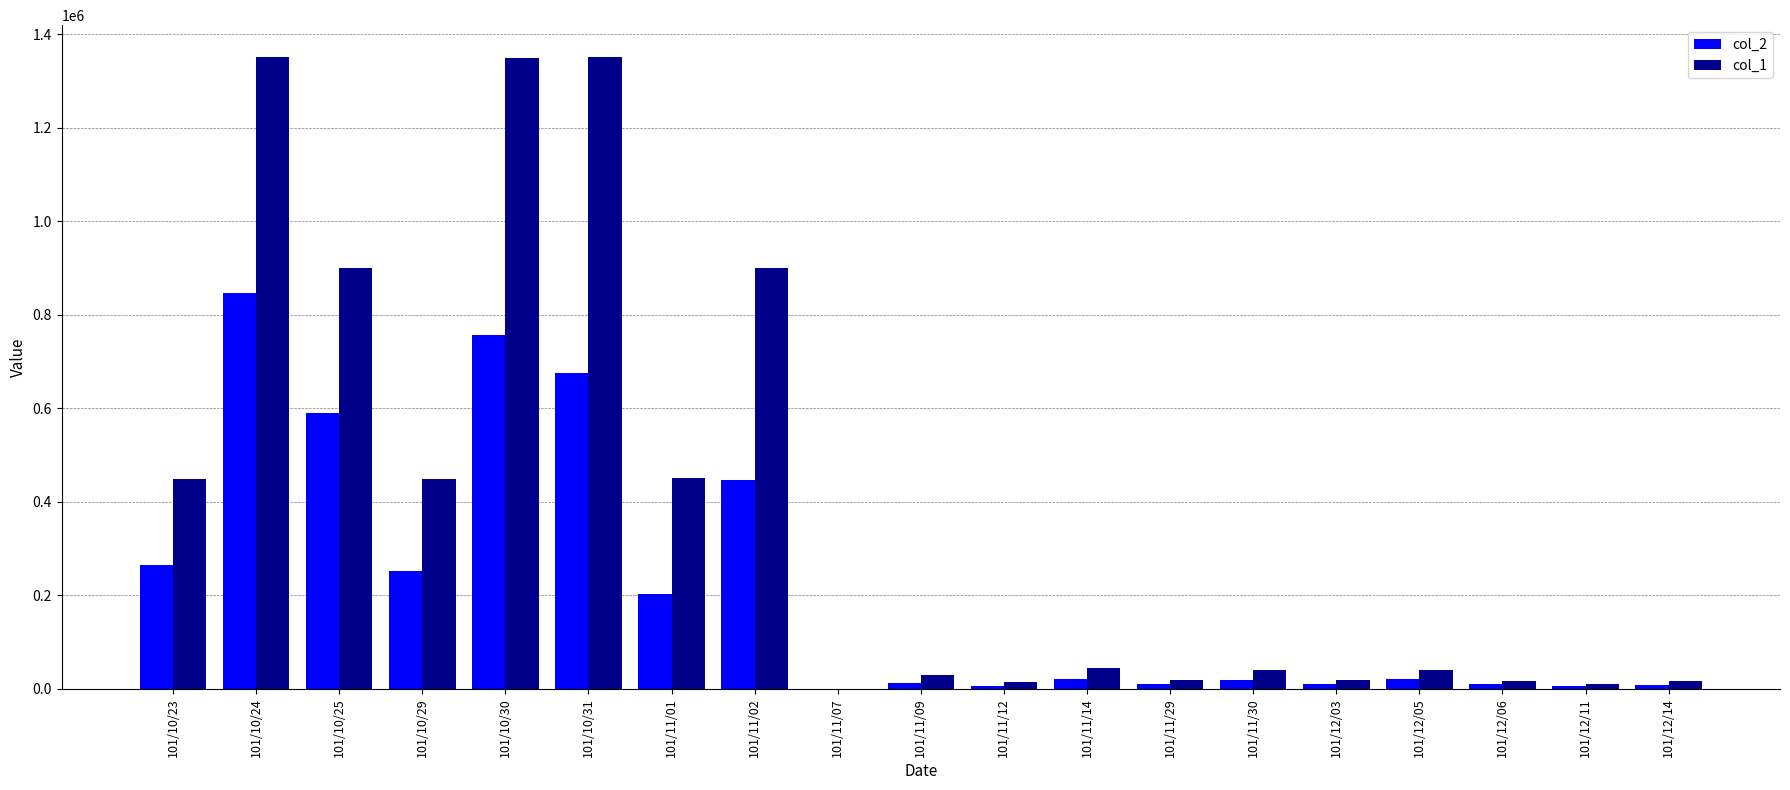

Is the value of col_2 at 101/10/31 greater than the value of col_1 at 101/10/29?

Yes